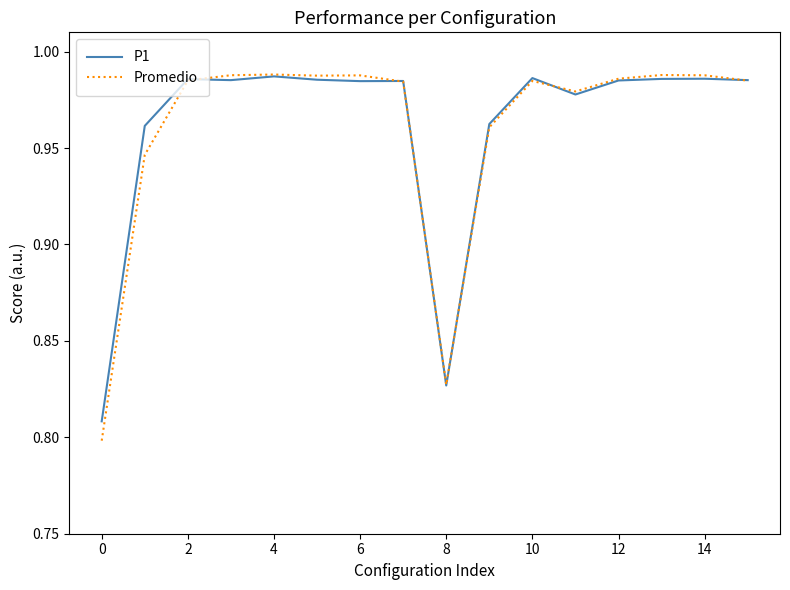

At how many categories does at least one series exceed 0?

16